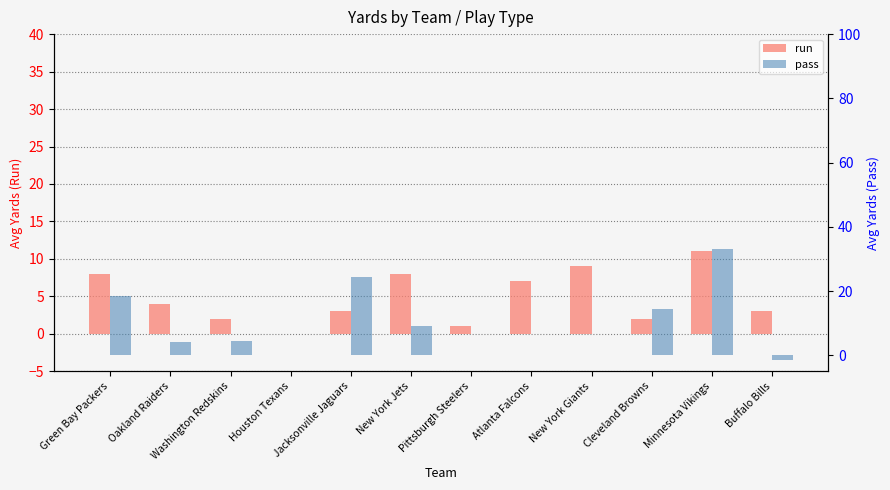

At which label is run closest to 5?

Oakland Raiders